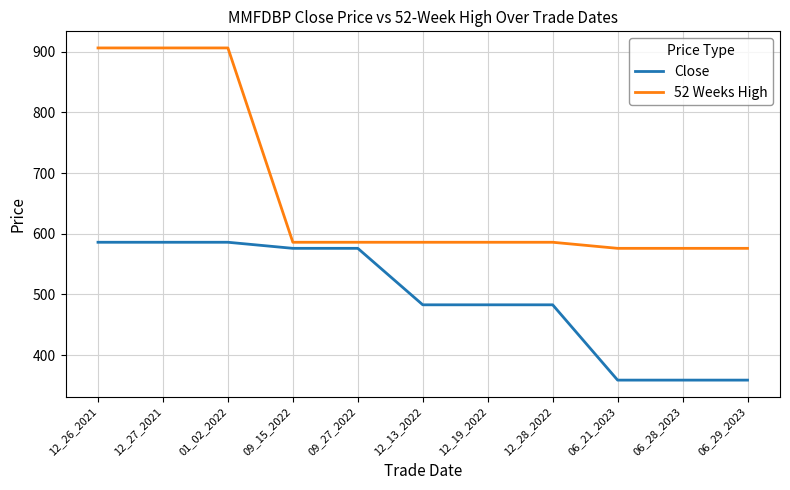

True or false: Close and 52 Weeks High intersect in this chart.

False